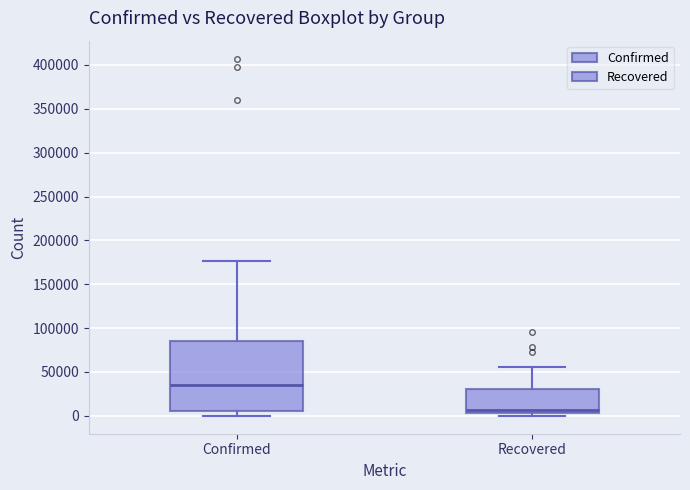

Which box has the highest median line?

Confirmed